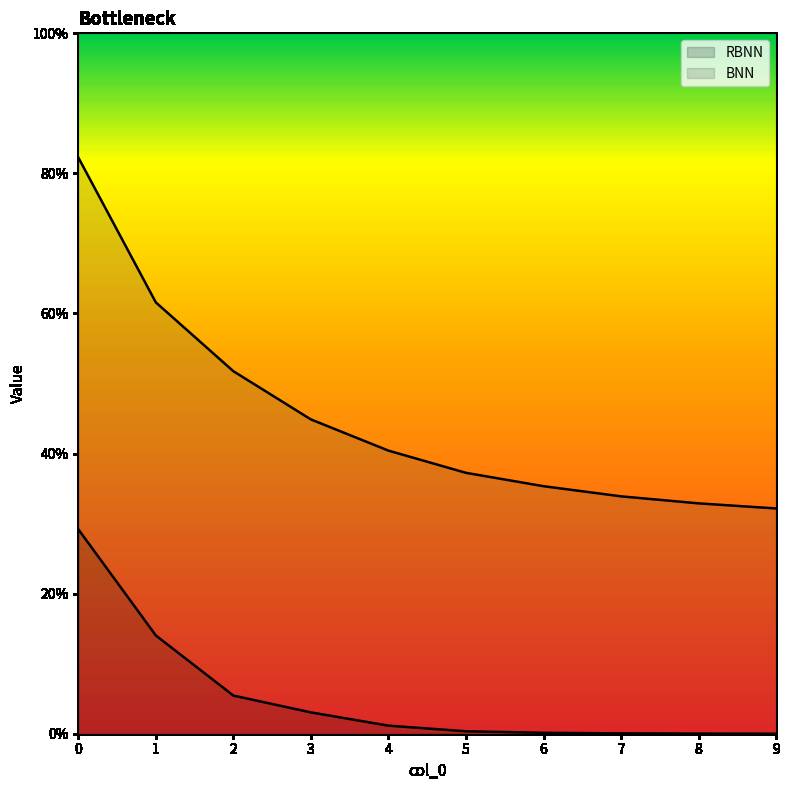

True or false: RBNN has more than 0 points higher than both neighbors.

False